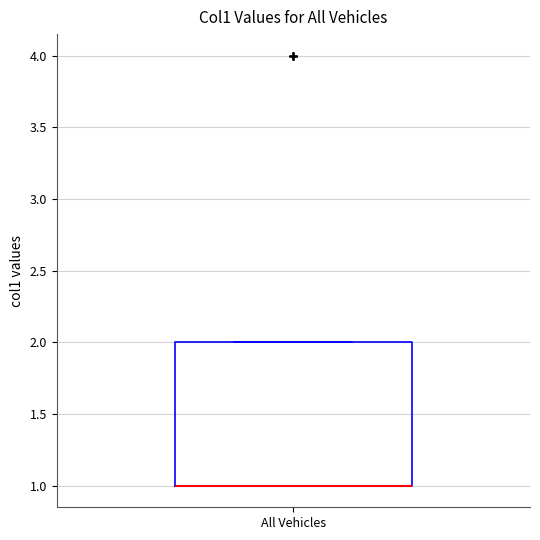

Where is the lower edge of the box for All Vehicles on the y-axis? The values are not printed on the chart, so give them approximately, as read against the axis.

1